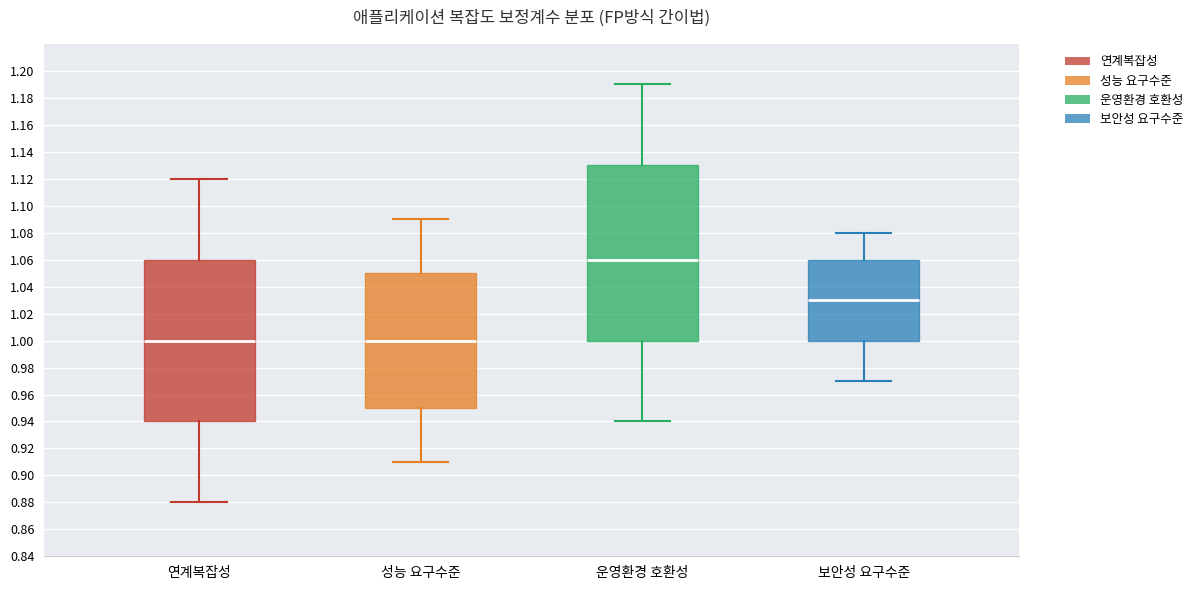

Reading left to right, read every box against the y-axis: the position of its median line, the range the box covers, and the ends of its whiskers. The values are not printed on the chart, so give them approximately, as read against the axis.

연계복잡성: median 1.00, box 0.94 to 1.06, whiskers 0.88 to 1.12
성능 요구수준: median 1.00, box 0.95 to 1.05, whiskers 0.91 to 1.09
운영환경 호환성: median 1.06, box 1.00 to 1.13, whiskers 0.94 to 1.19
보안성 요구수준: median 1.03, box 1.00 to 1.06, whiskers 0.97 to 1.08